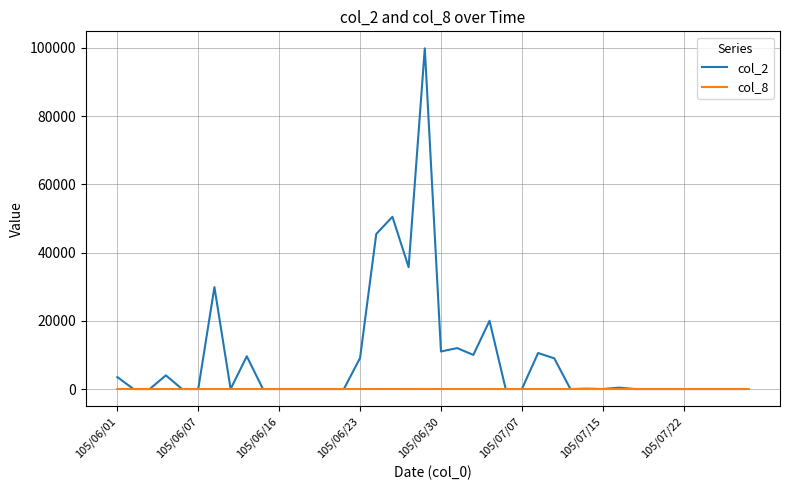

Which series has the largest range (max minus min)?

col_2